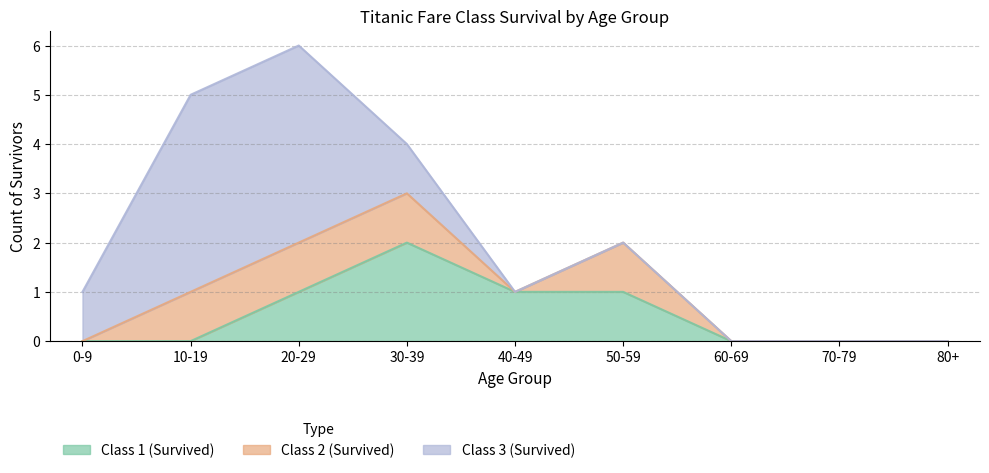

Does the chart have visible grid lines?

Yes